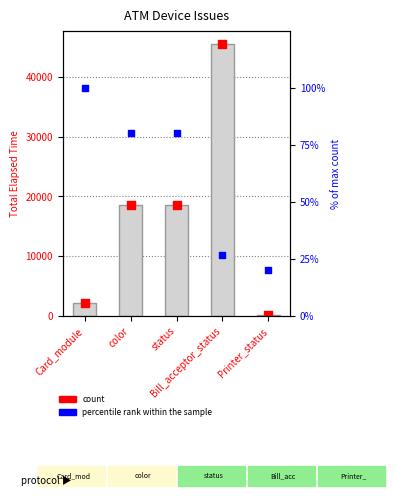

Which series contains the highest Y value?

Mean Elapsed Time